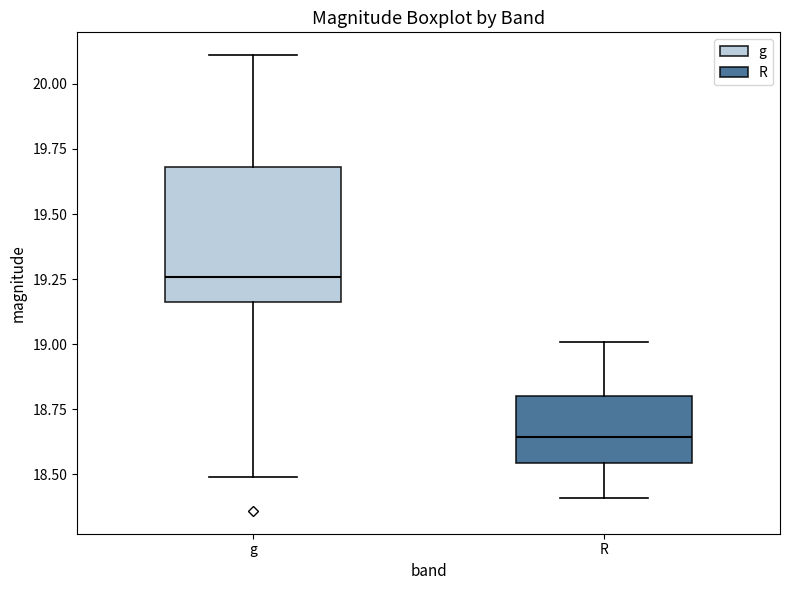

Comparing the boxes themselves (not the whiskers), which one is the tallest?

g